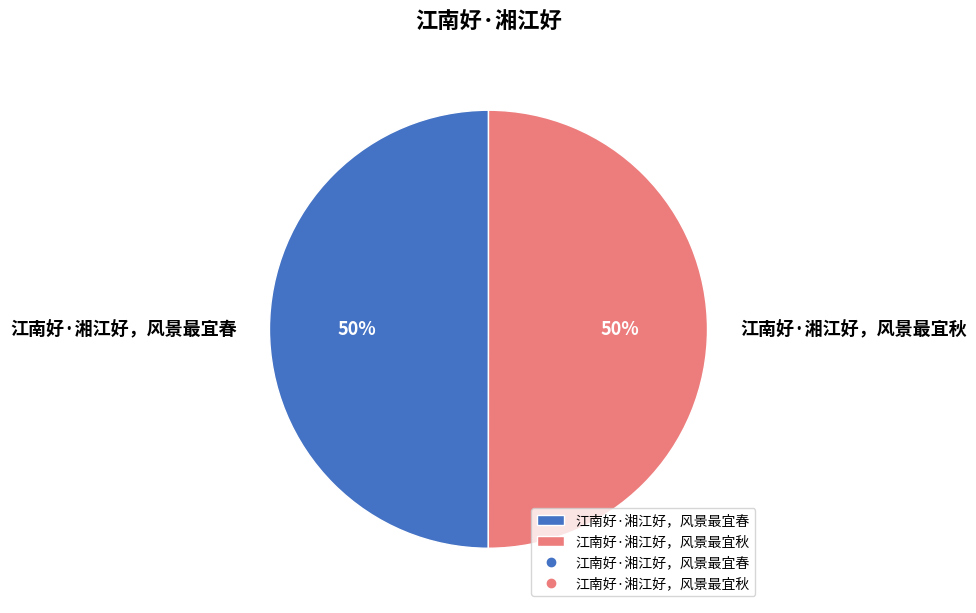

How many segments does this pie chart have?

2